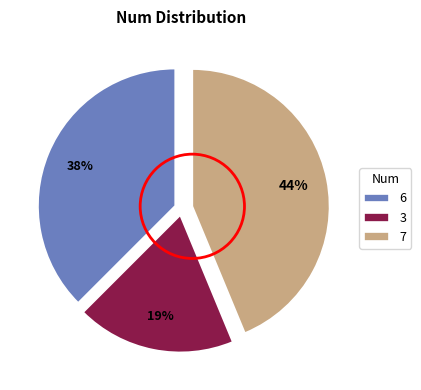

Count the number of slices in the pie.

3